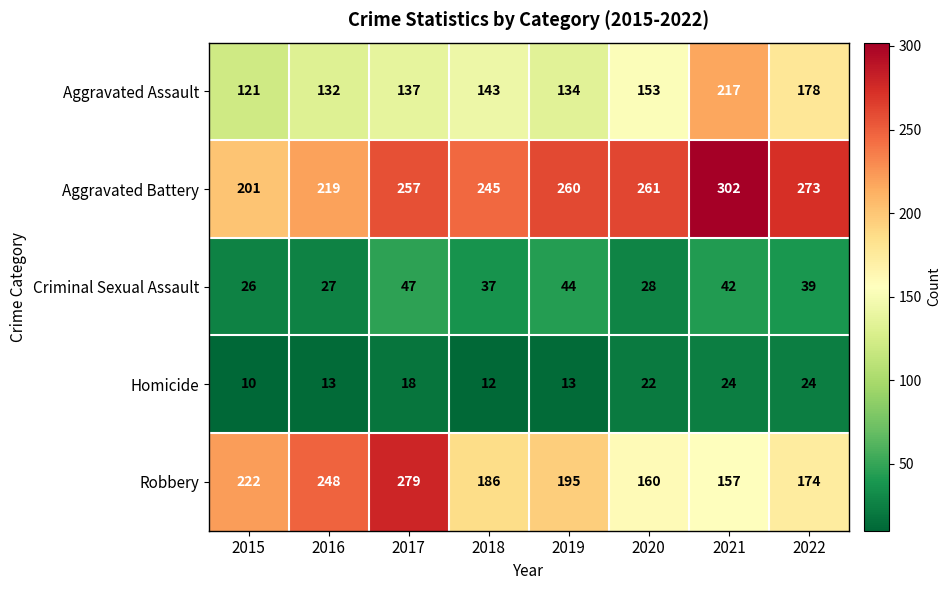

True or false: Homicide has a value of 11 at 2017.

False